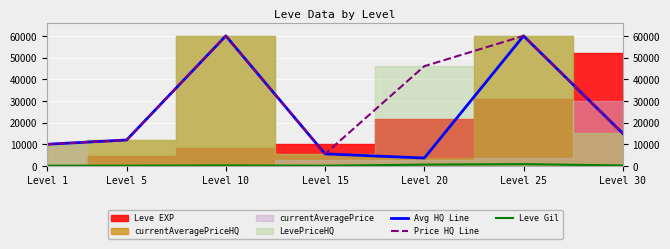

True or false: Leve Gil and Price HQ Line intersect in this chart.

False